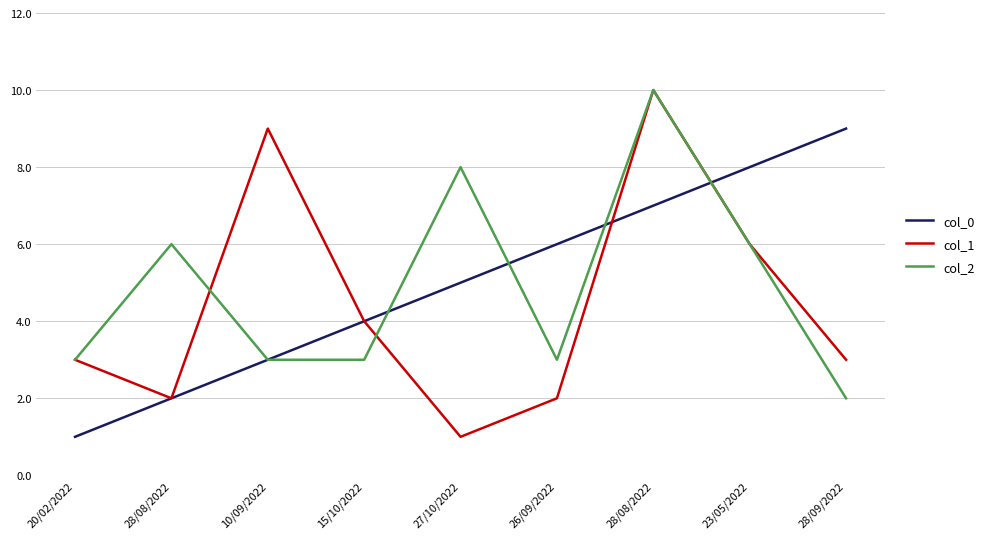

Does the chart display data point markers on the line(s)?

No